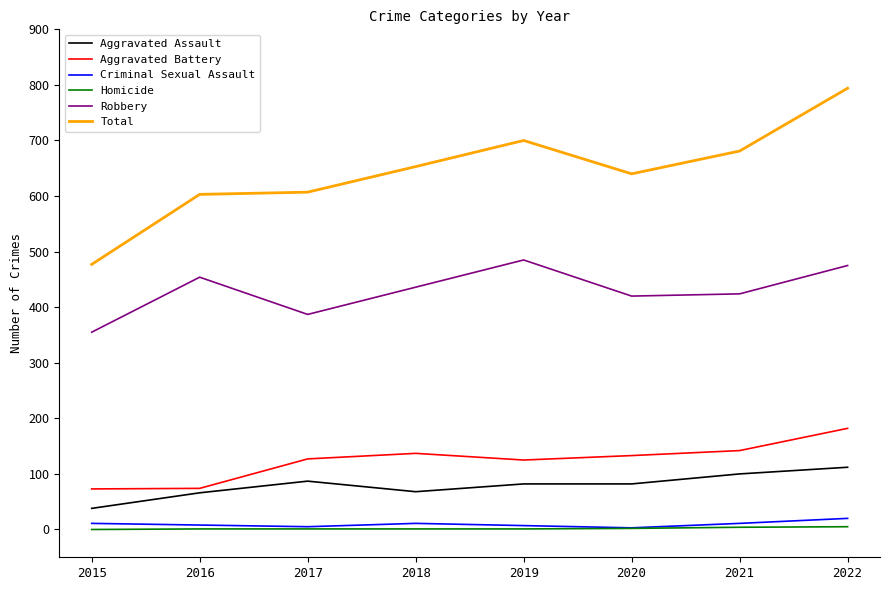

Where is Total nearest to the value 635?

2020